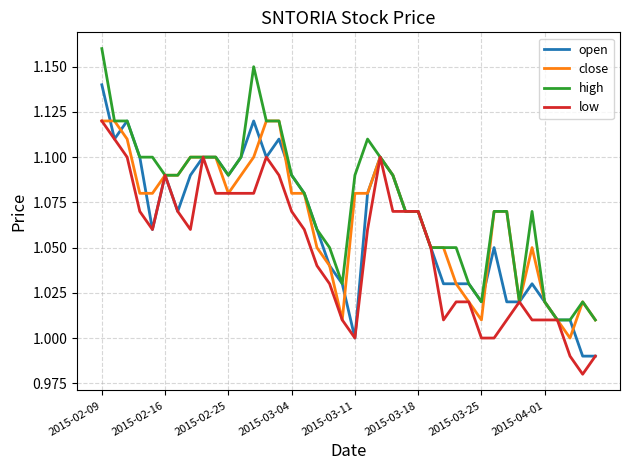

Which series has the largest total across all categories?

high